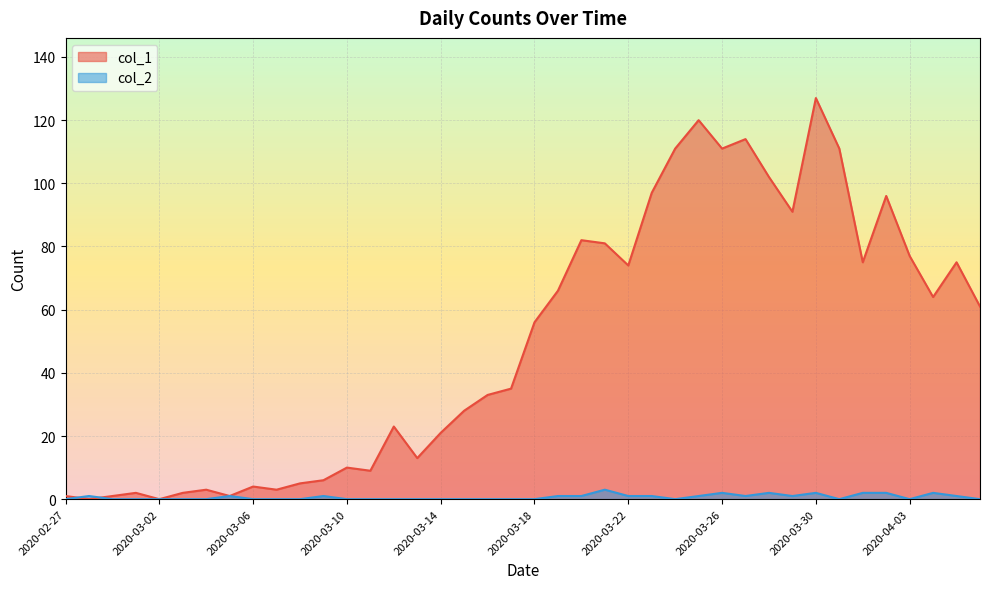

What is the label of the 26th point from the right?

2020-03-12